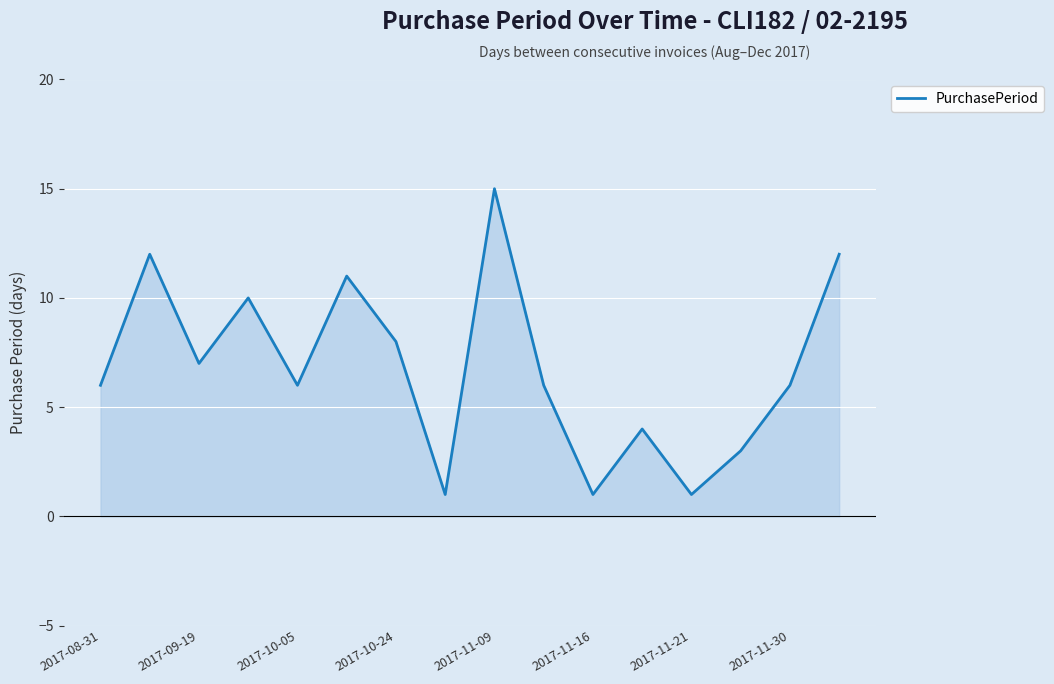

What is the greatest value displayed?

15